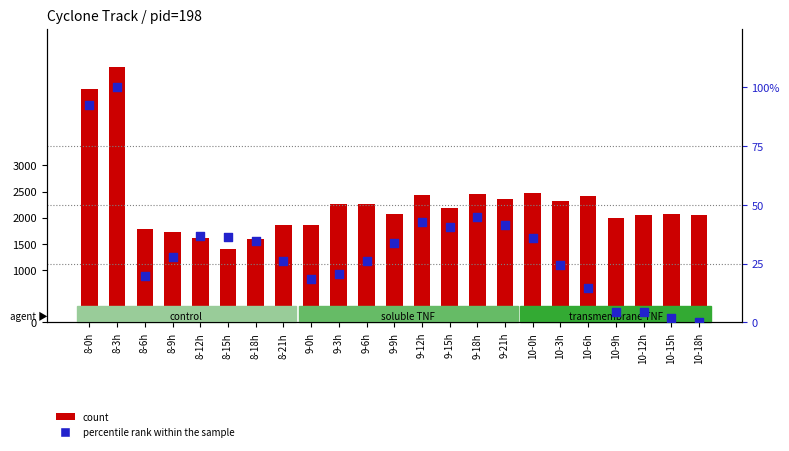

Is the value of percentile rank within the sample at 9-12h greater than the value of count at 10-0h?

No